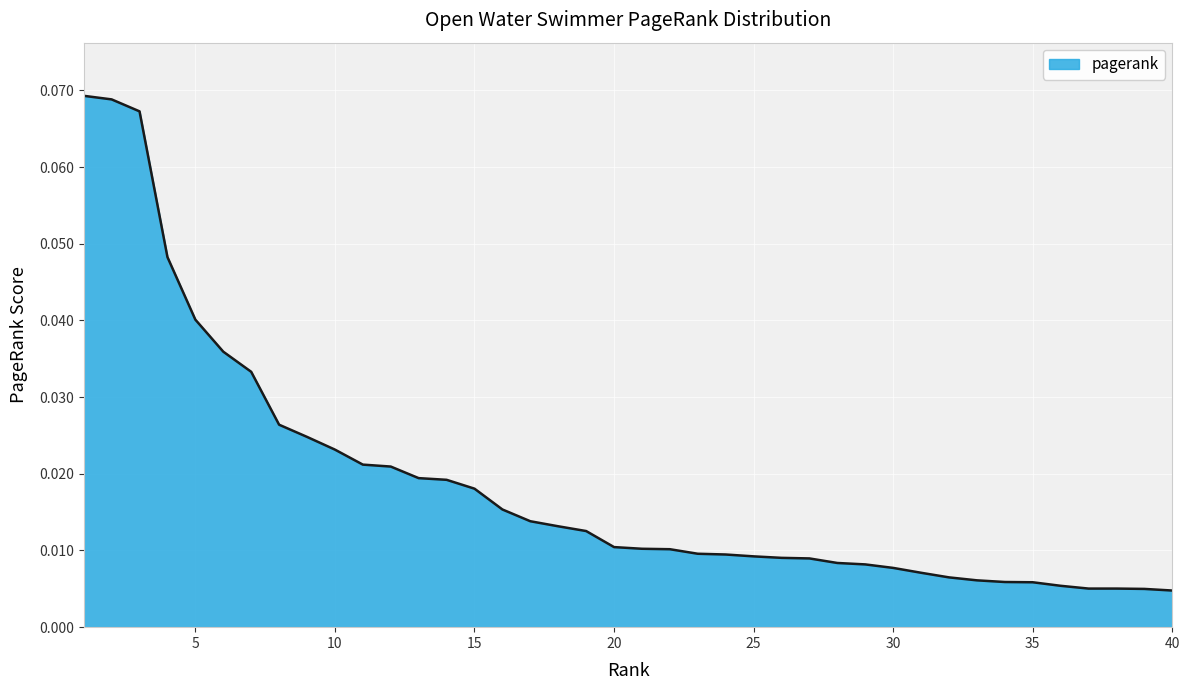

Reading left to right, what are all the values shown in this chart?

0.1	0.1	0.1	0.0	0.0	0.0	0.0	0.0	0.0	0.0	0.0	0.0	0.0	0.0	0.0	0.0	0.0	0.0	0.0	0.0	0.0	0.0	0.0	0.0	0.0	0.0	0.0	0.0	0.0	0.0	0.0	0.0	0.0	0.0	0.0	0.0	0.0	0.0	0.0	0.0